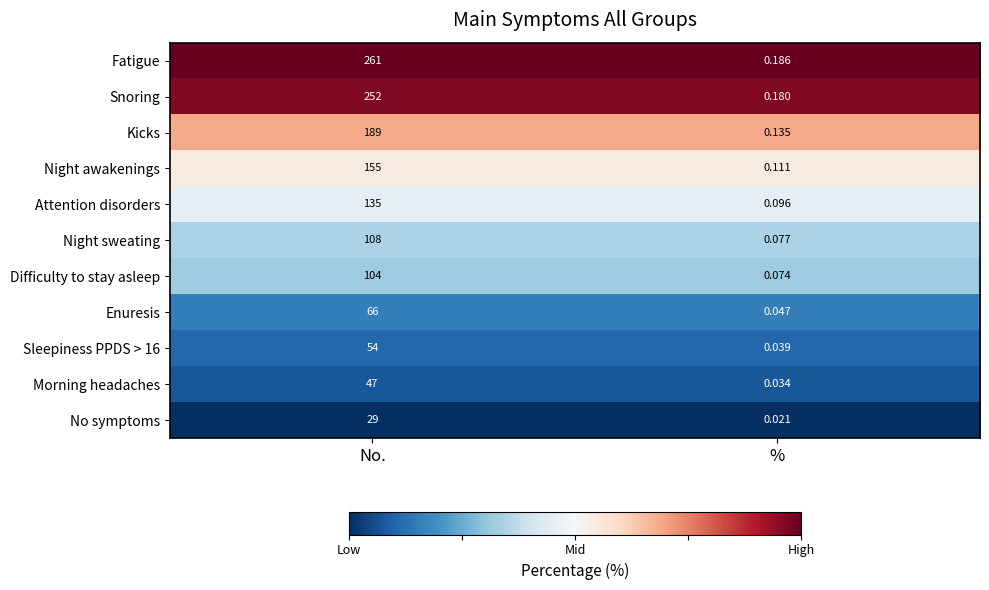

Which series has the widest spread of values?

Fatigue